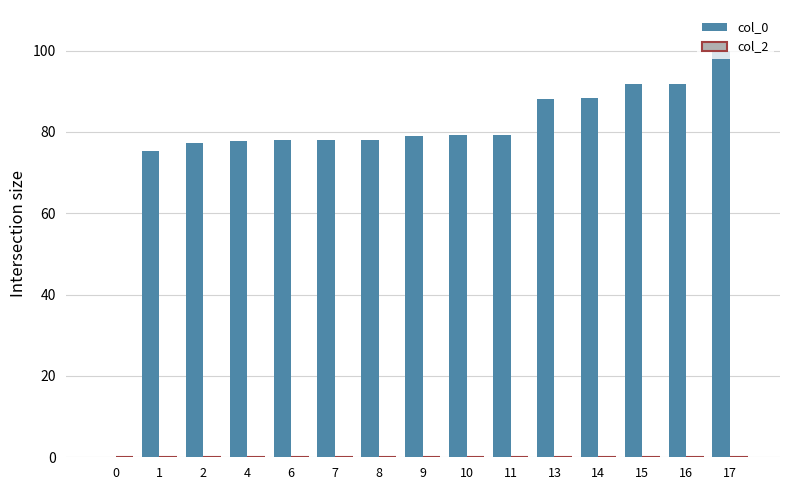

Which has a higher value, 1 or 10?

10